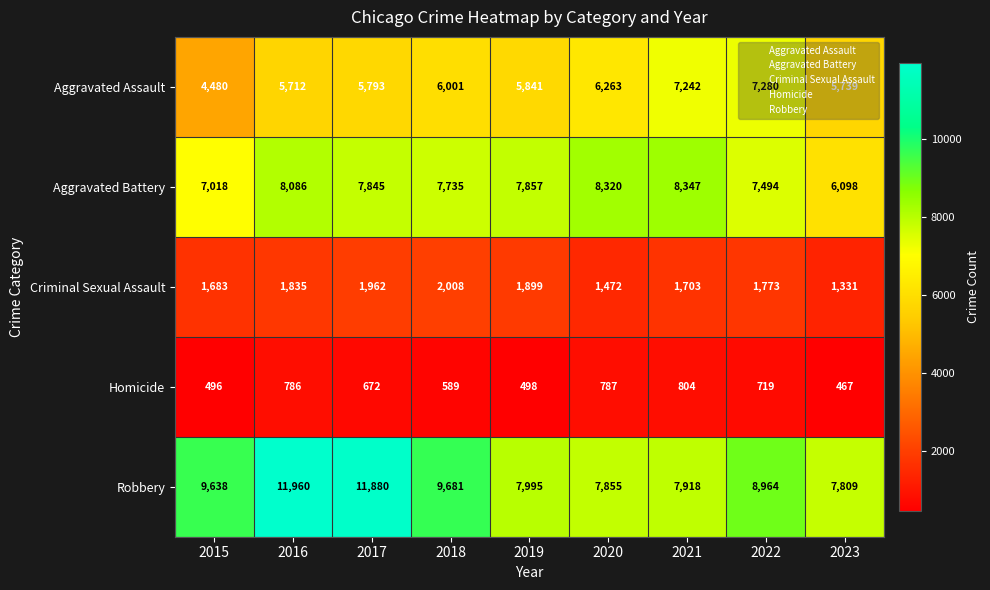

What is the spread (max minus min) of values at 2016?

11174